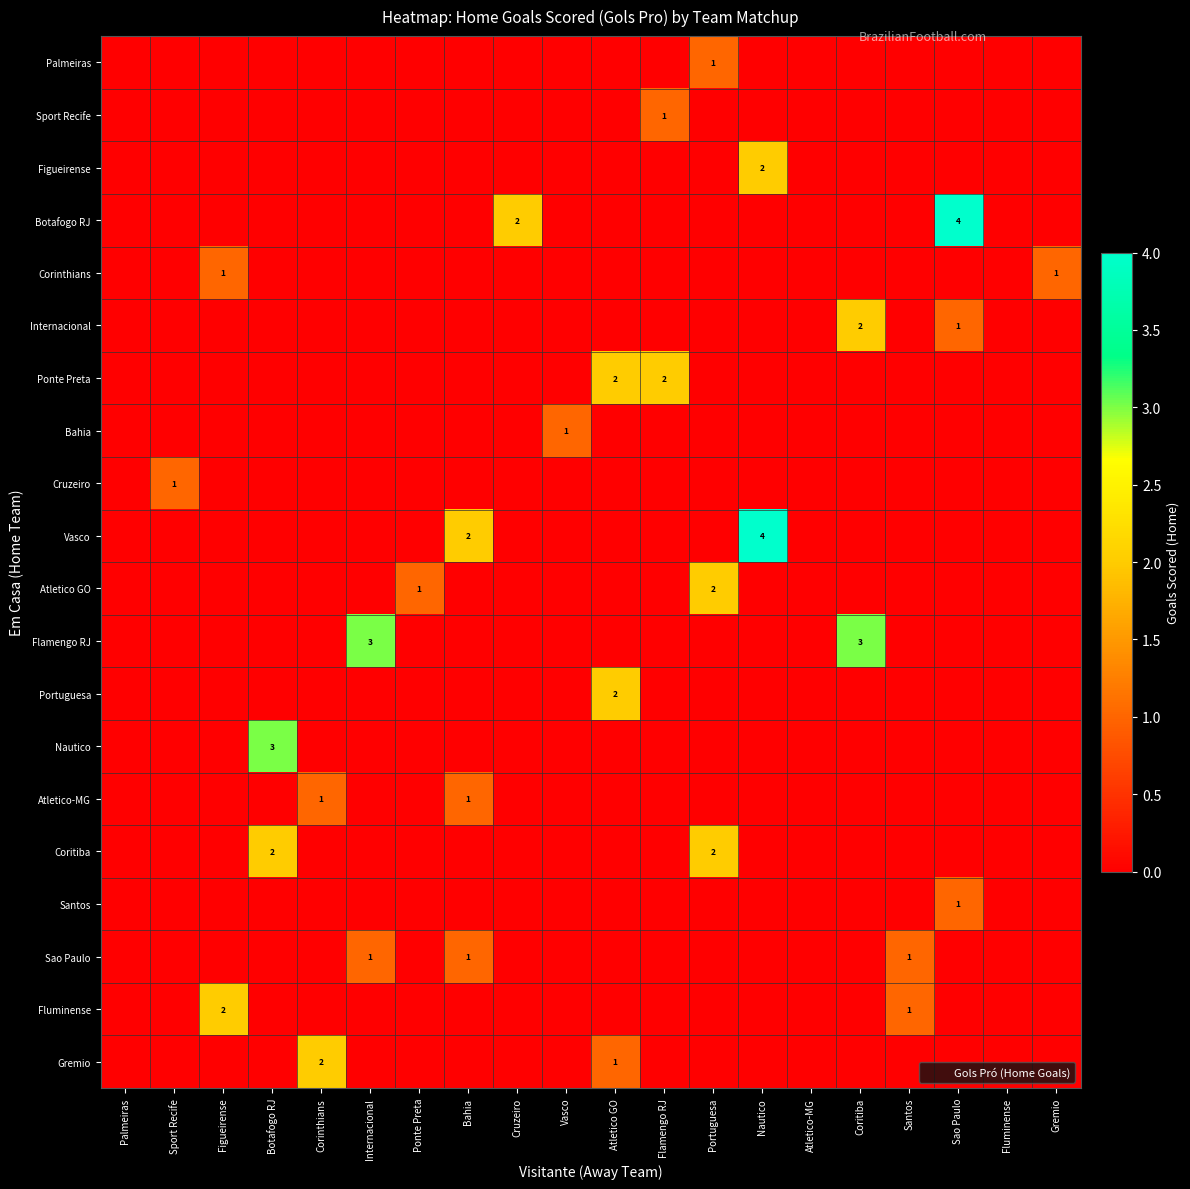

True or false: Coritiba has a value of -1 at Sport Recife.

False